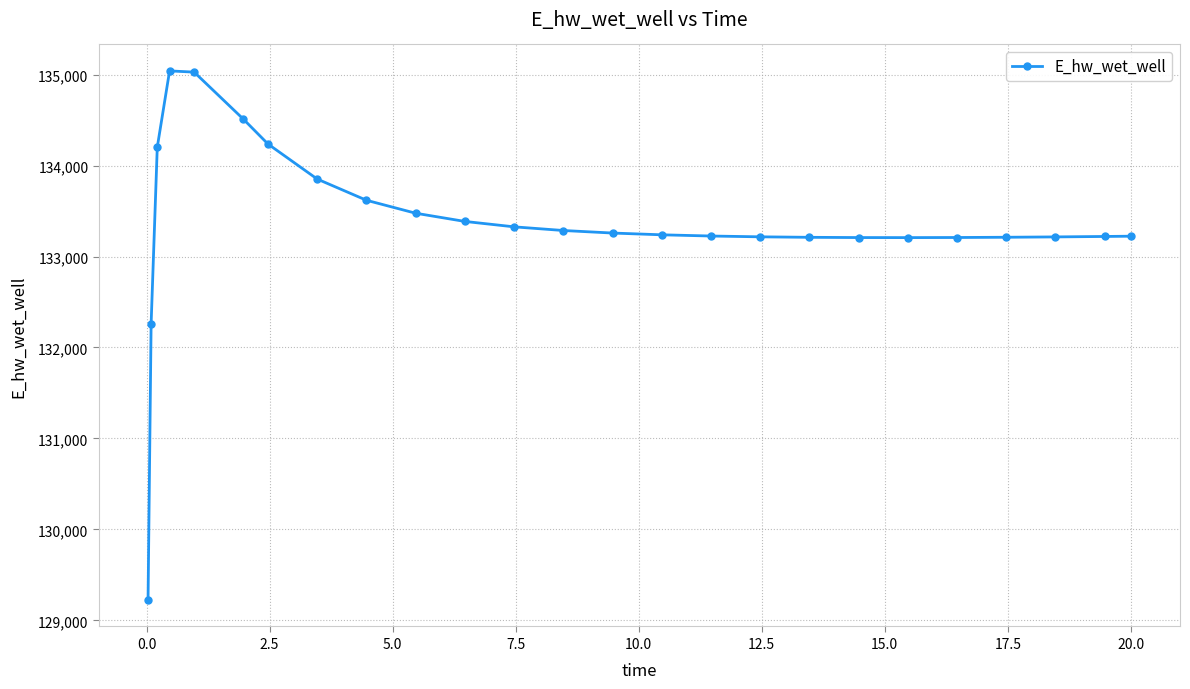

What is the difference between the maximum and second lowest values?

2781.1